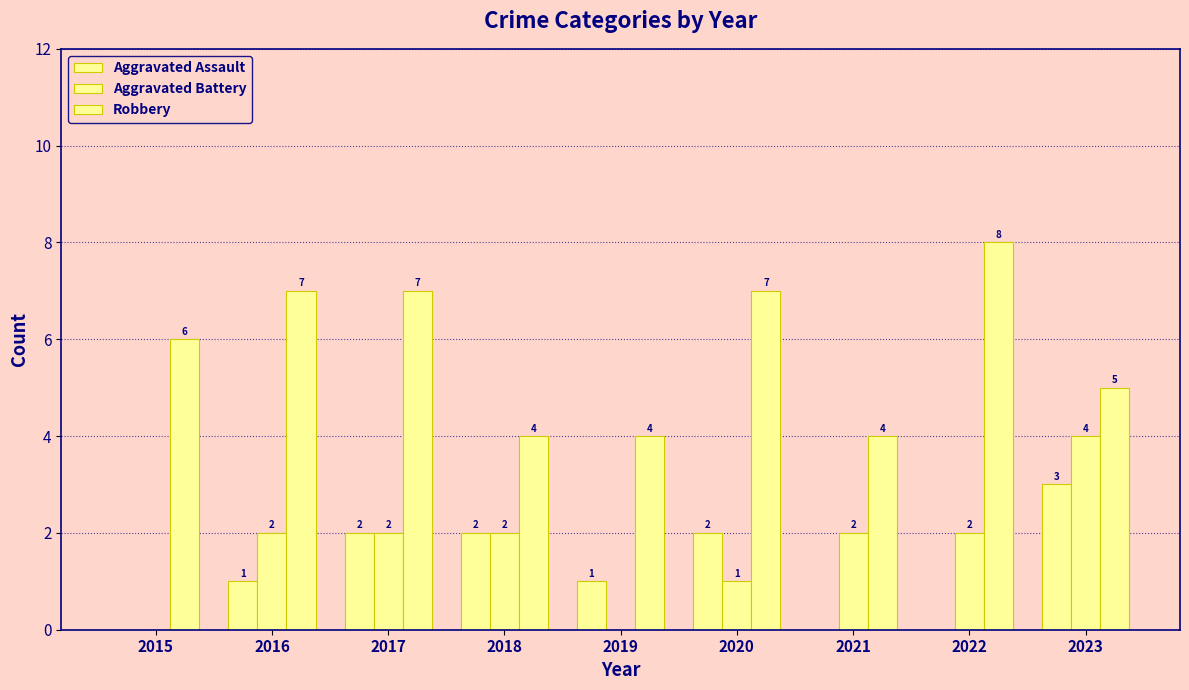

Does the chart contain stacked bars?

No